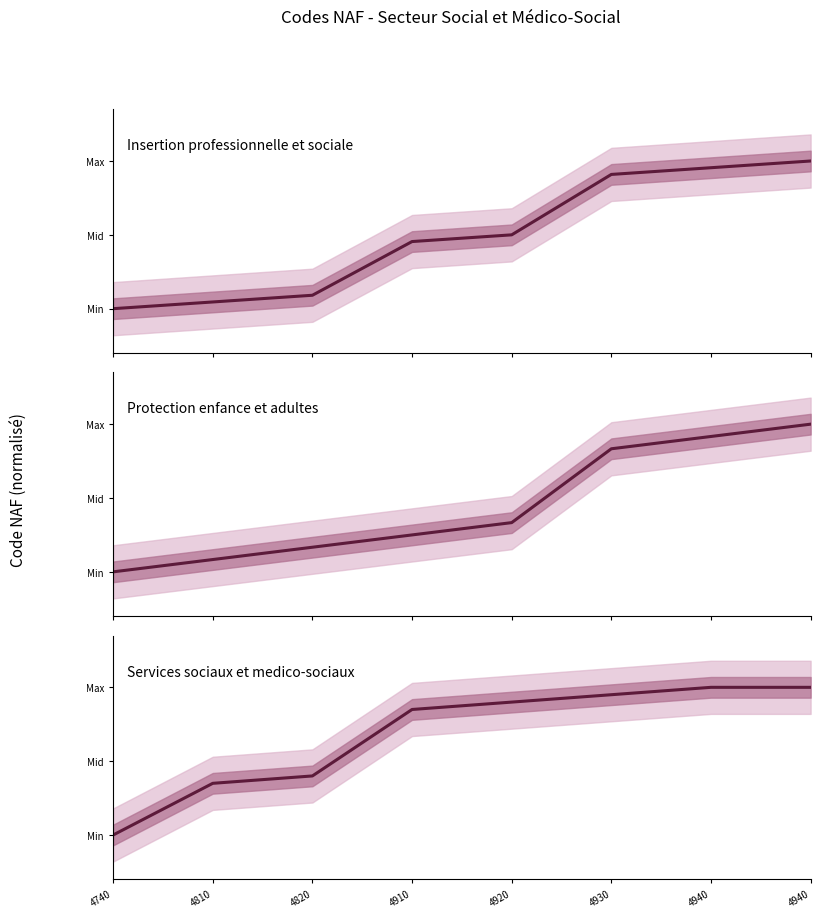

What is the difference between the highest and lowest values at 4920?

0.6